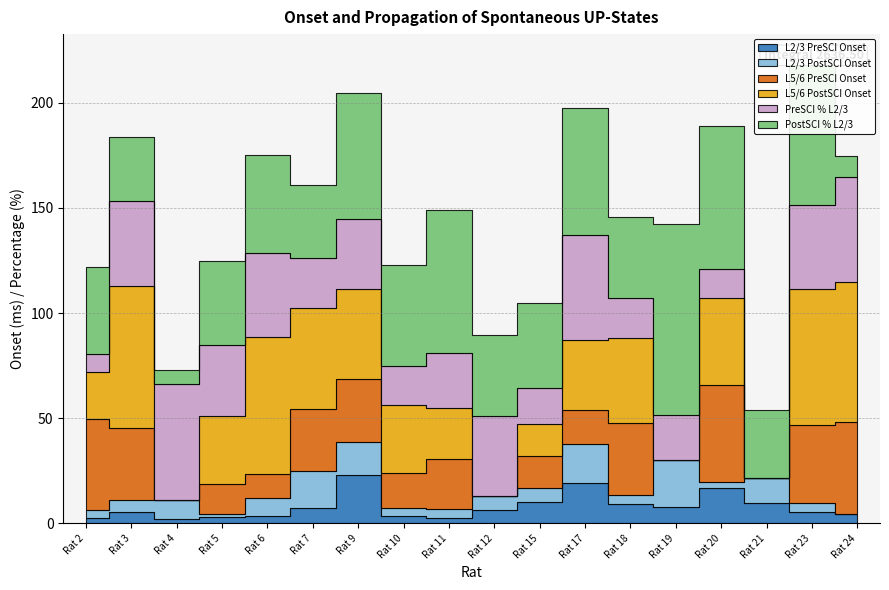

True or false: PostSCI % L2/3 and PreSCI % L2/3 cross at least once.

True